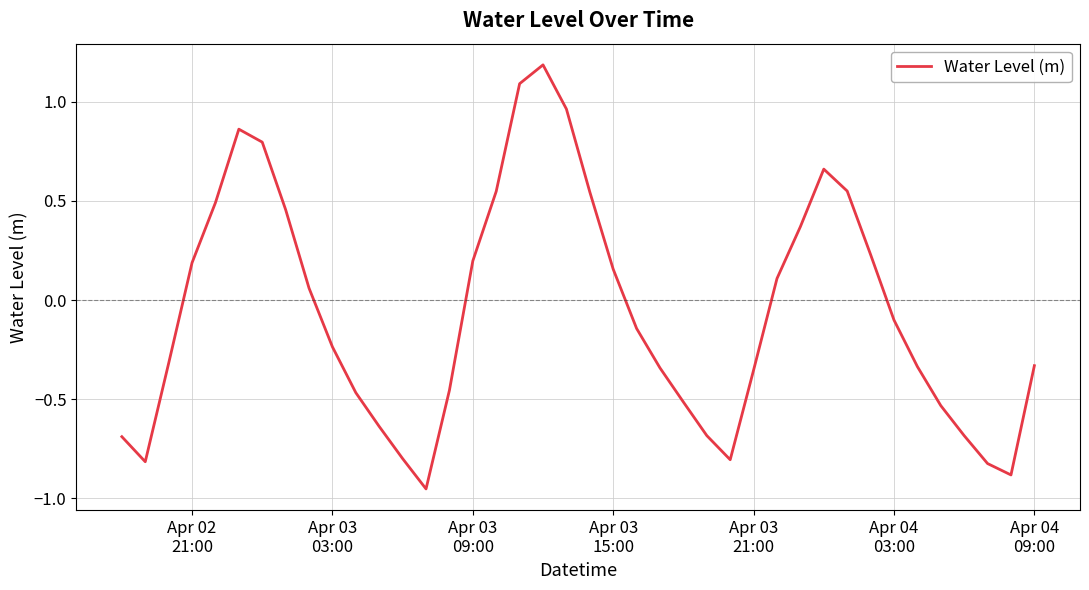

What is the greatest value displayed?

1.2